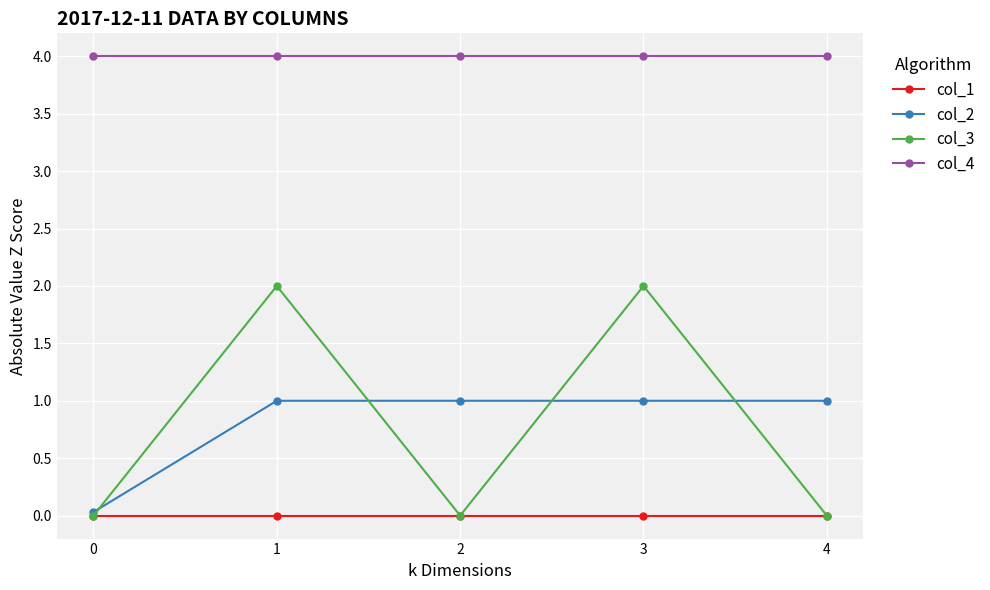

True or false: col_4 and col_1 intersect in this chart.

False